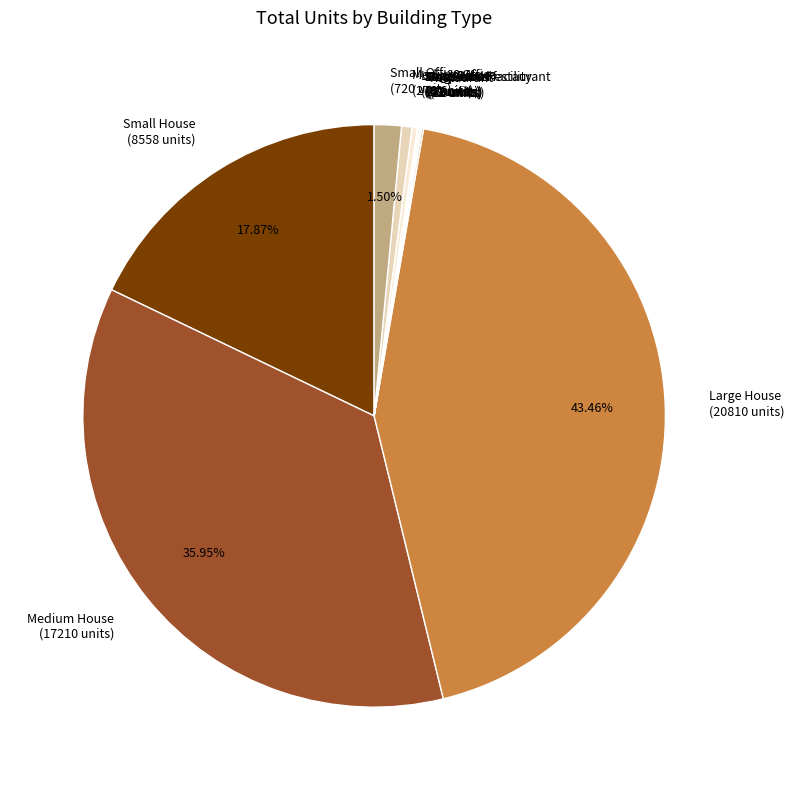

Is there any slice that represents more than half of the pie?

No